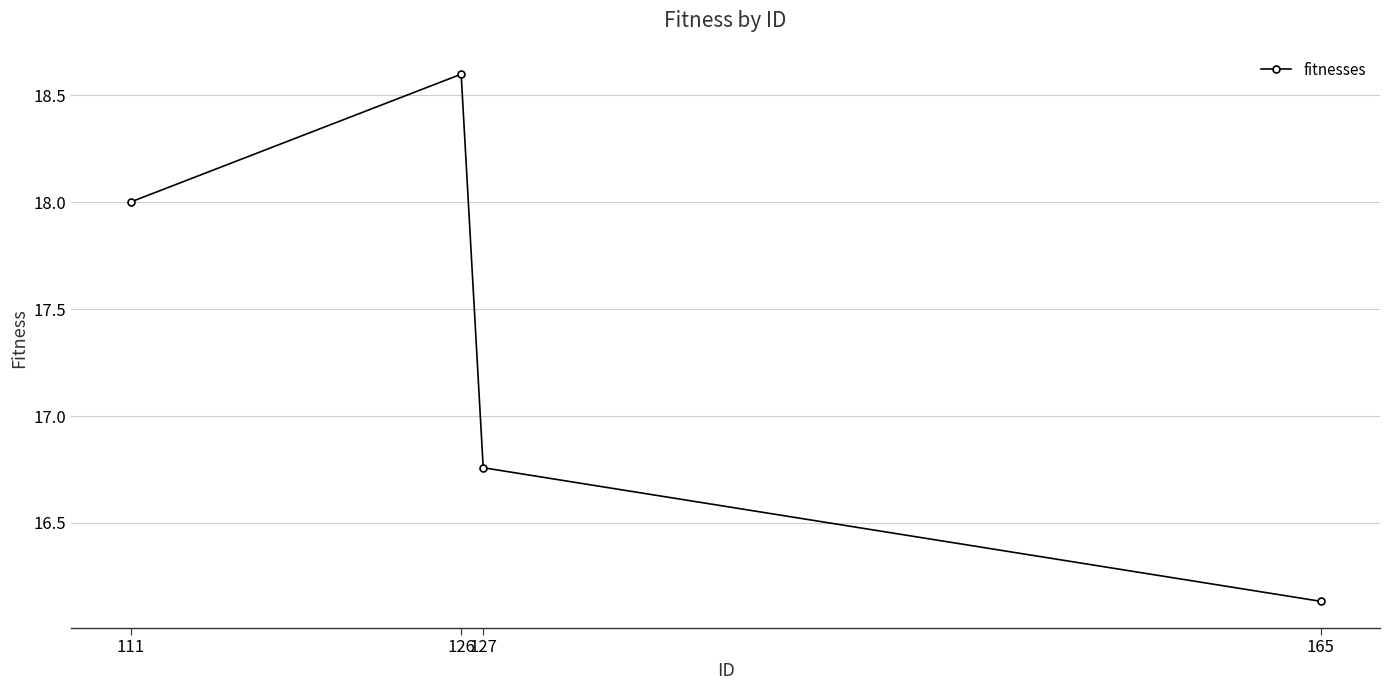

Rank the categories by value from lowest to highest.

165, 127, 111, 126